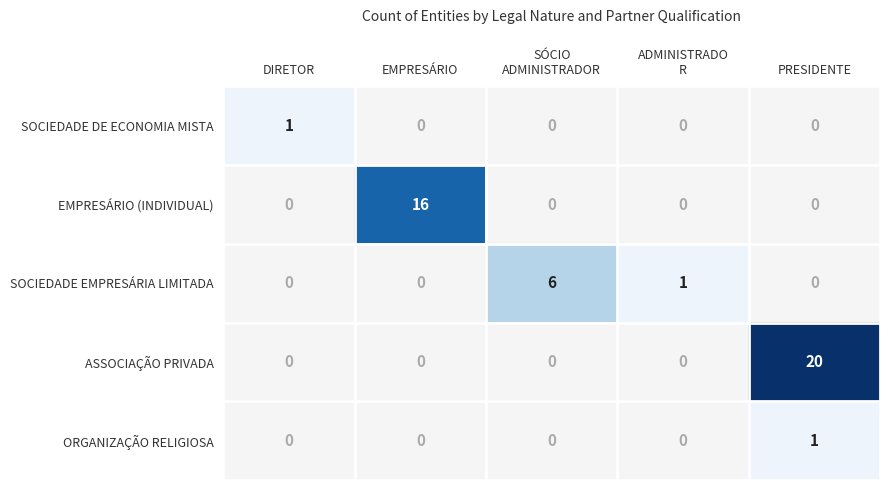

Is it true that ASSOCIAÇÃO PRIVADA equals 4 at PRESIDENTE?

False